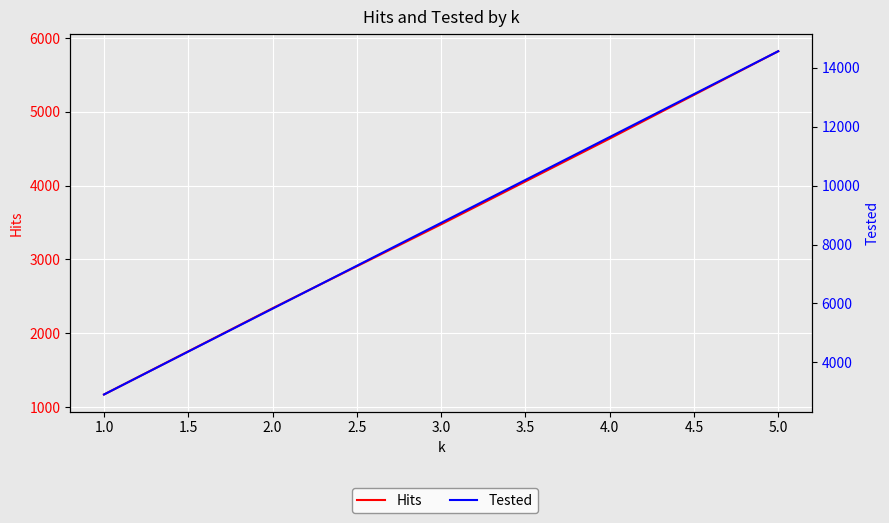

True or false: Tested and Hits cross at least once.

False